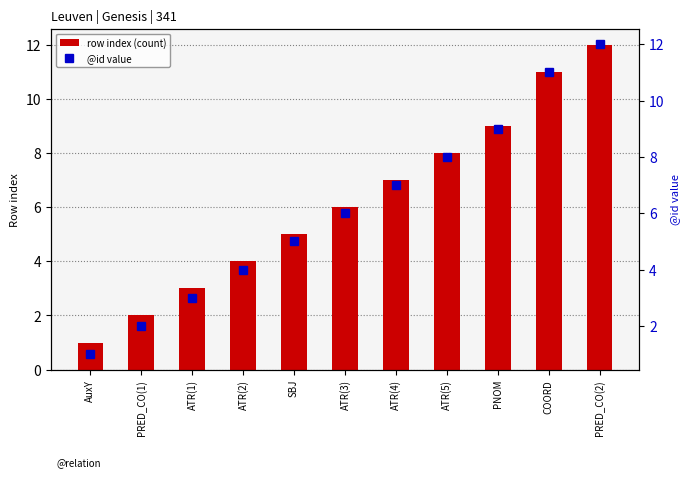

Where is row index (count) nearest to the value 6?

ATR(3)